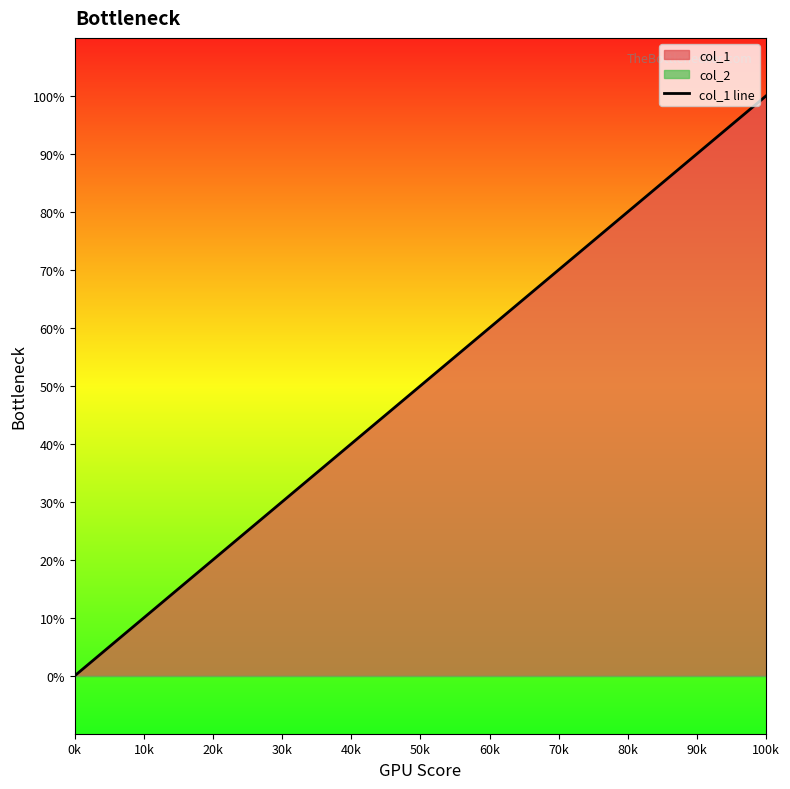

Which category has the lowest value across all series?

0k